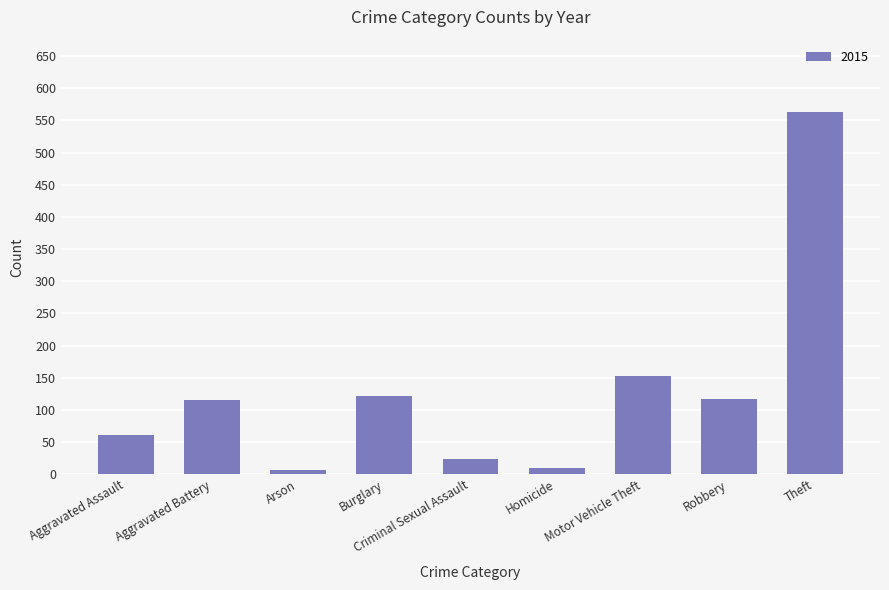

Where is the data nearest to the value 285?

Motor Vehicle Theft